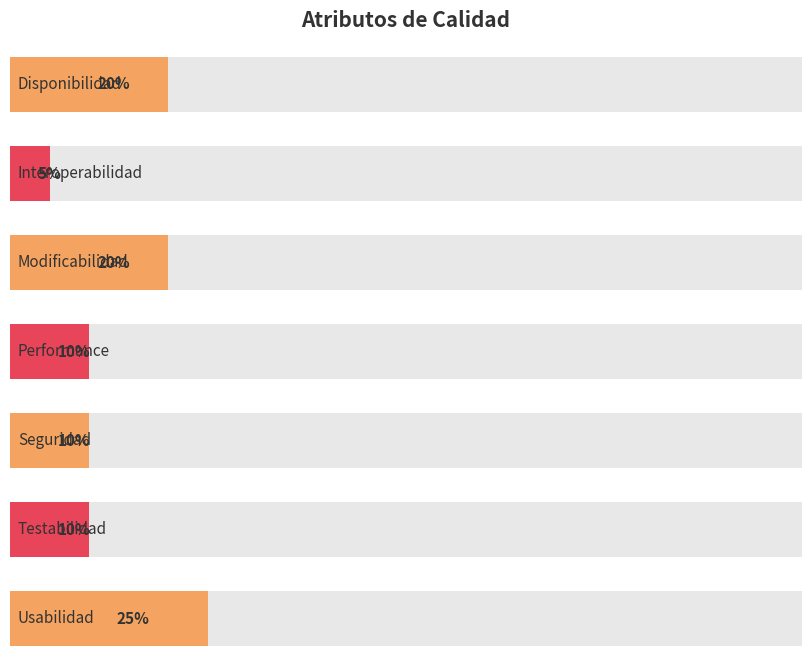

What is the approximate value at Interoperabilidad?

5